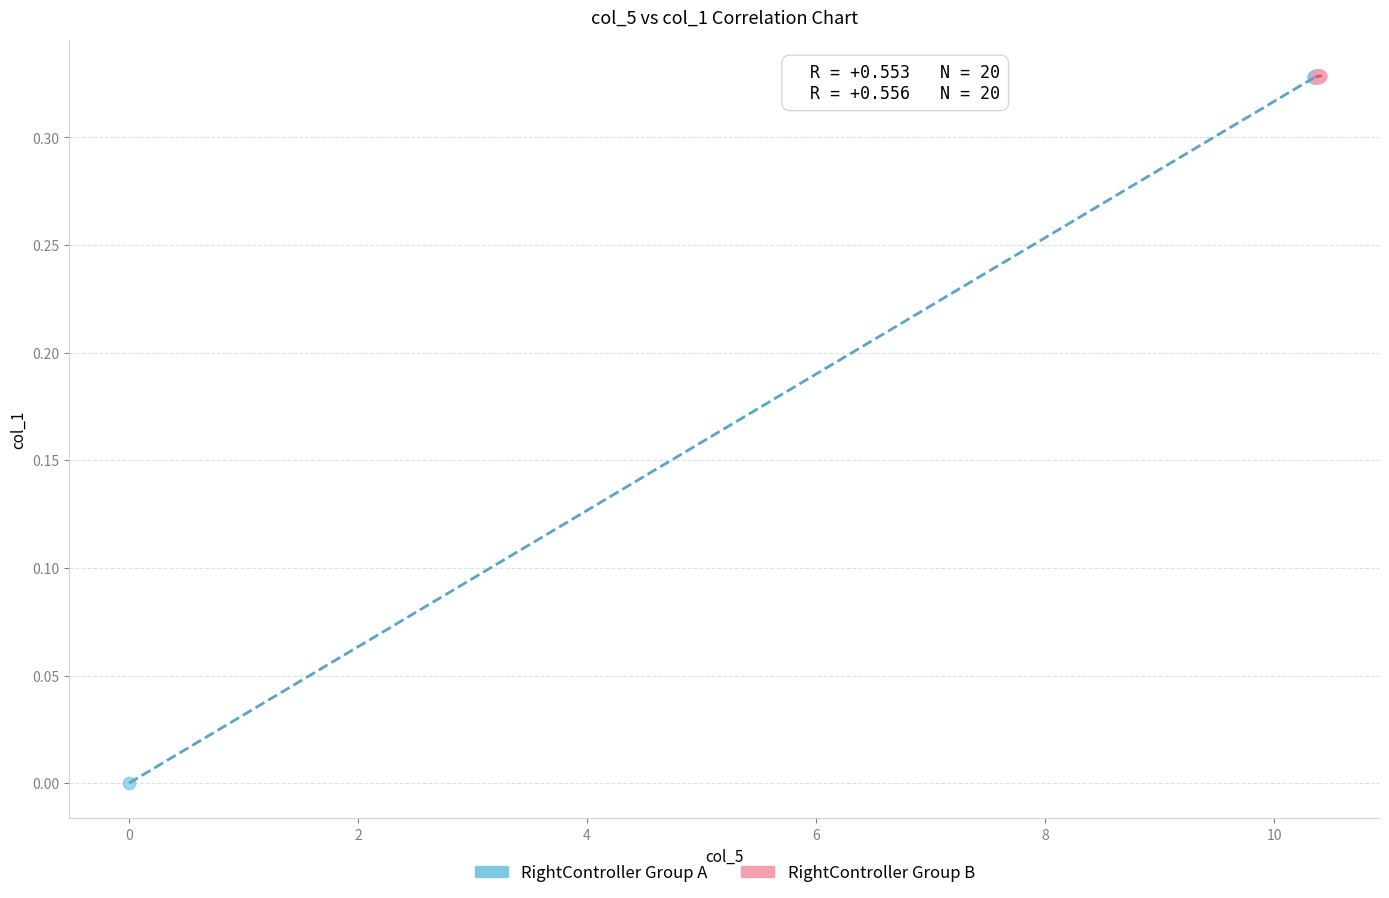

Which series contains the lowest Y value?

RightController Group A